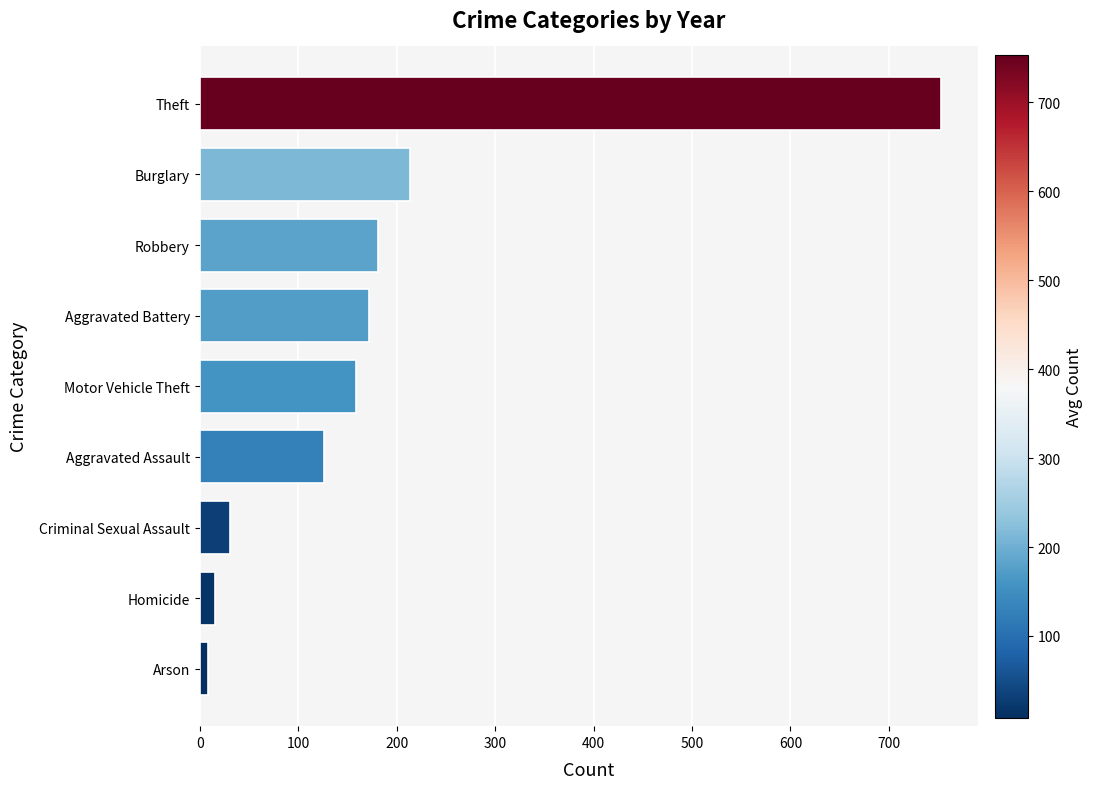

What is the minimum value shown in the chart?

8.3